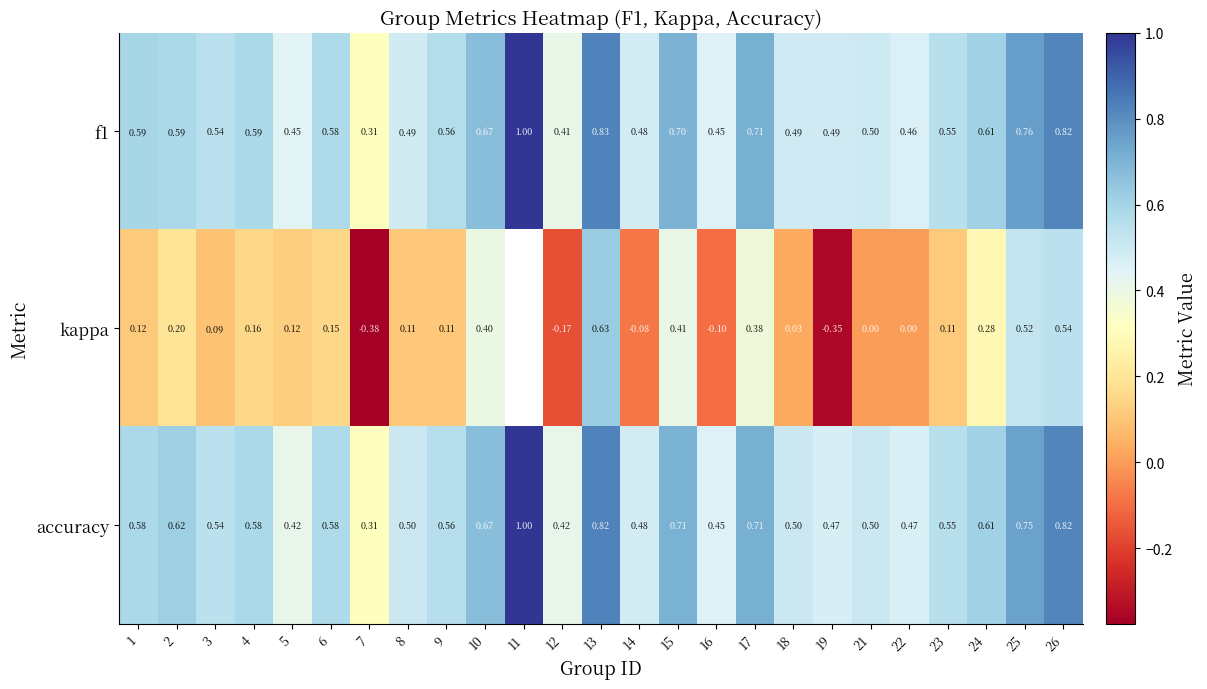

True or false: f1 has a value of 0.8 at 9.

False